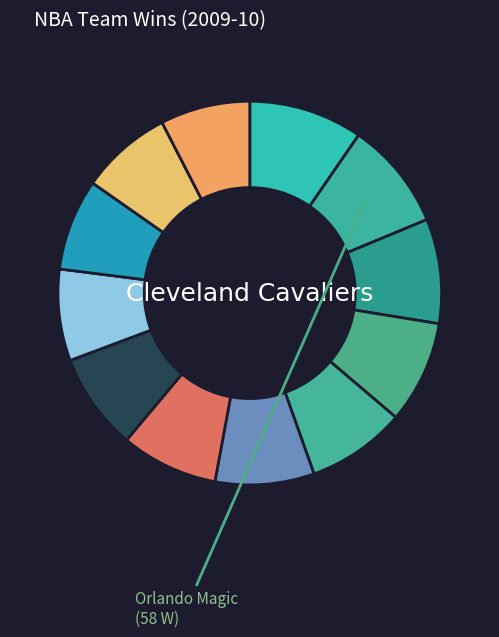

Which slice is the smallest?

New Jersey Nets